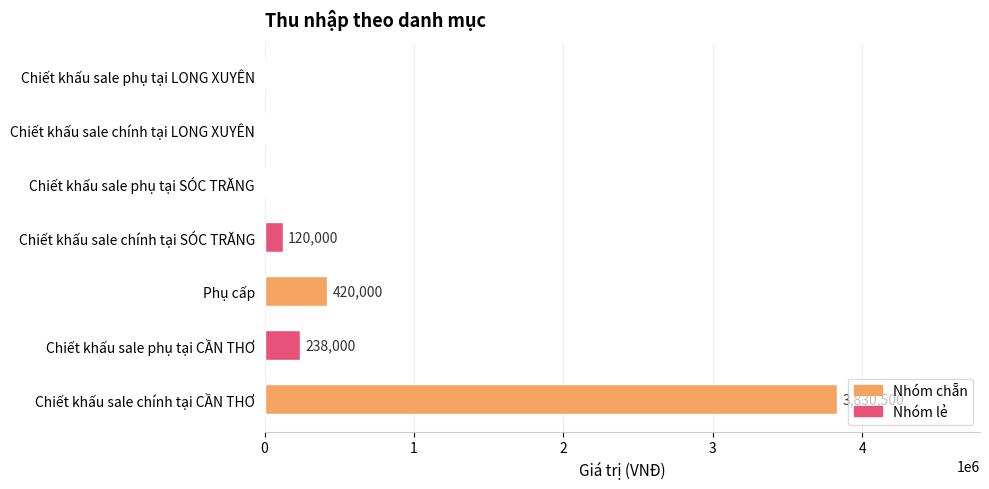

Reading bottom to top, transcribe all the data shown in this chart.

Chiết khấu sale chính tại CẦN THƠ=3830500	Chiết khấu sale phụ tại CẦN THƠ=238000	Phụ cấp=420000	Chiết khấu sale chính tại SÓC TRĂNG=120000	Chiết khấu sale phụ tại SÓC TRĂNG=0	Chiết khấu sale chính tại LONG XUYÊN=0	Chiết khấu sale phụ tại LONG XUYÊN=0